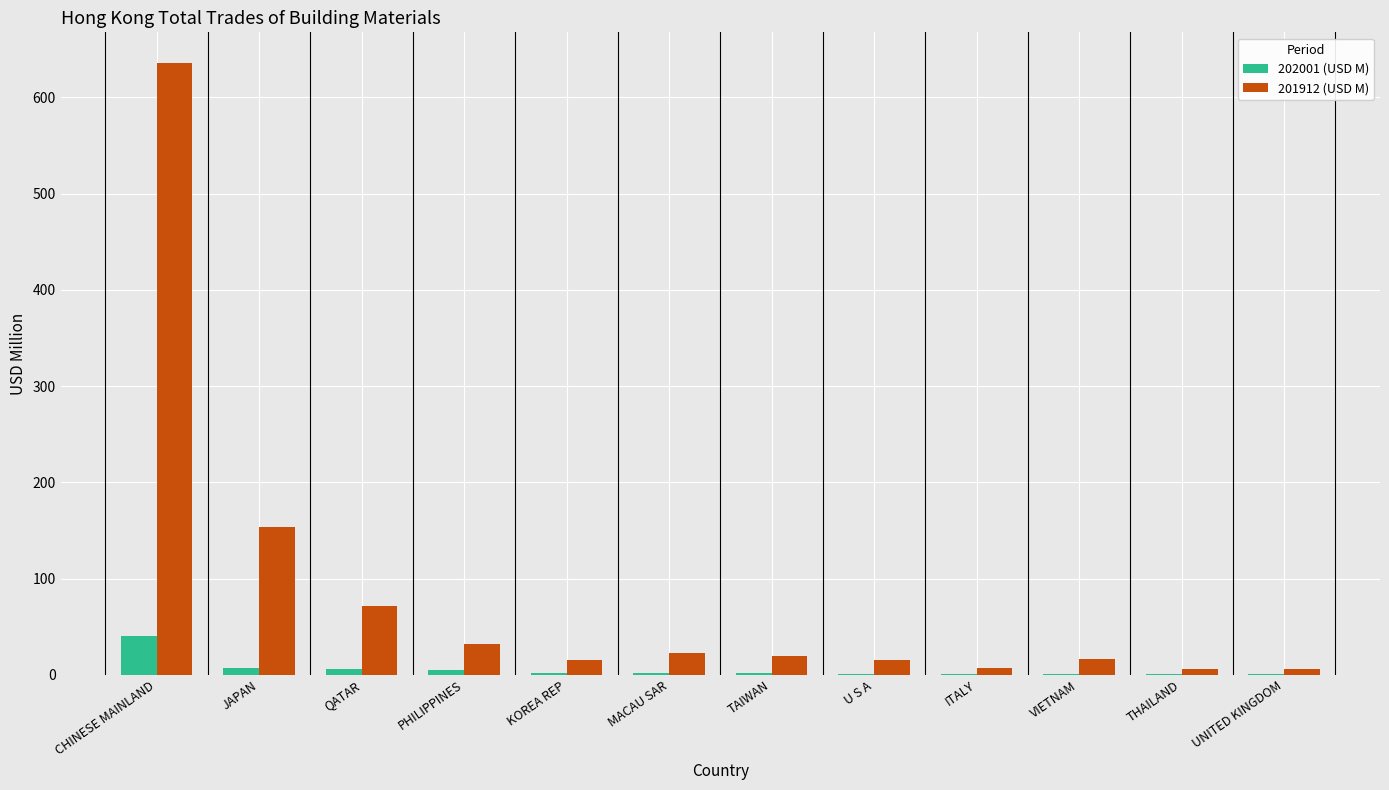

What is the sum of all 201912 (USD M) values?

1002.2